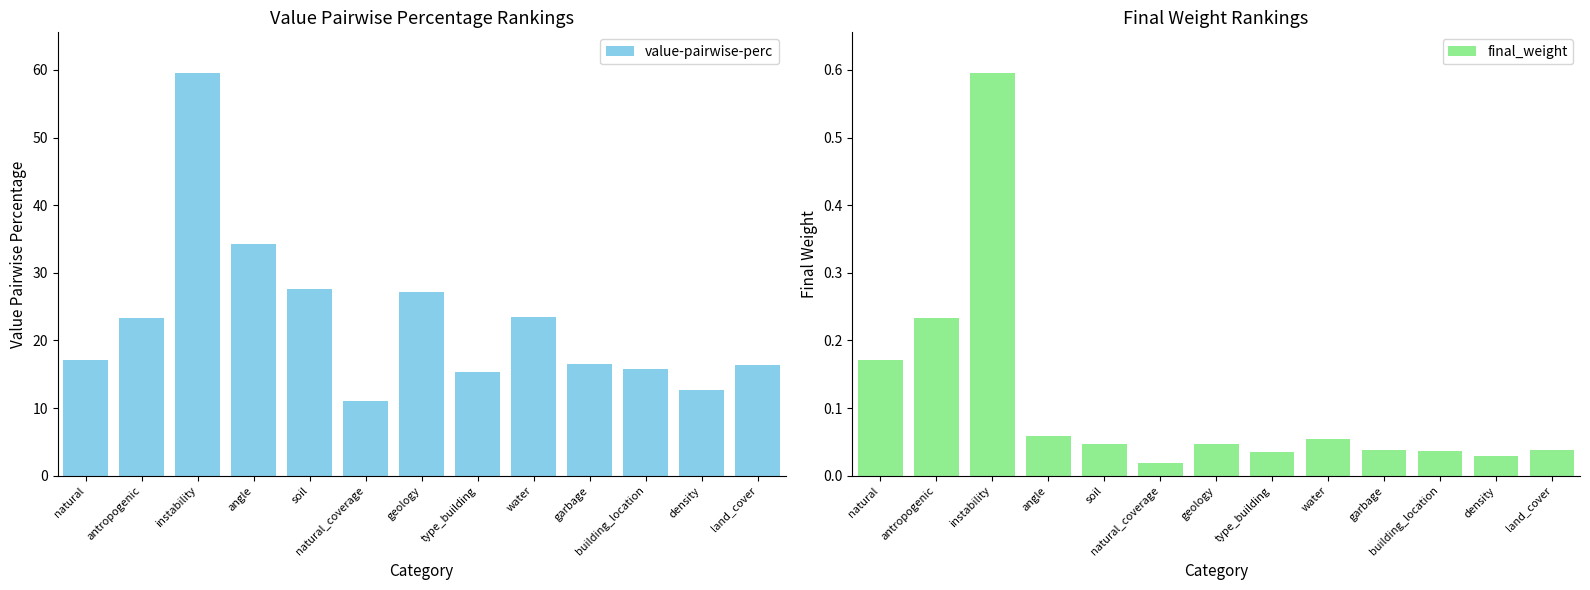

Between water and natural, which is larger?

water